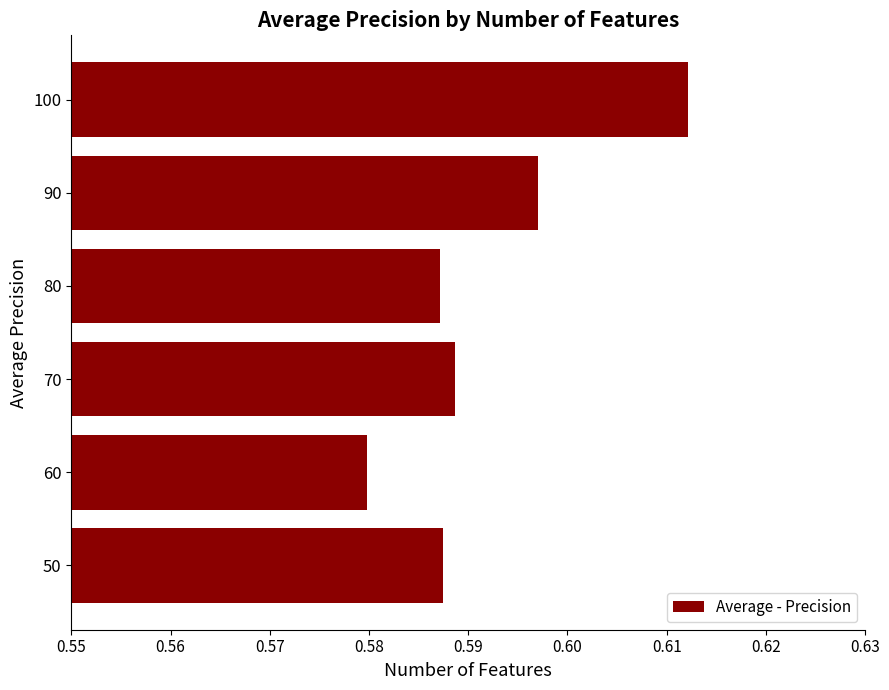

Does the chart contain any negative values?

No